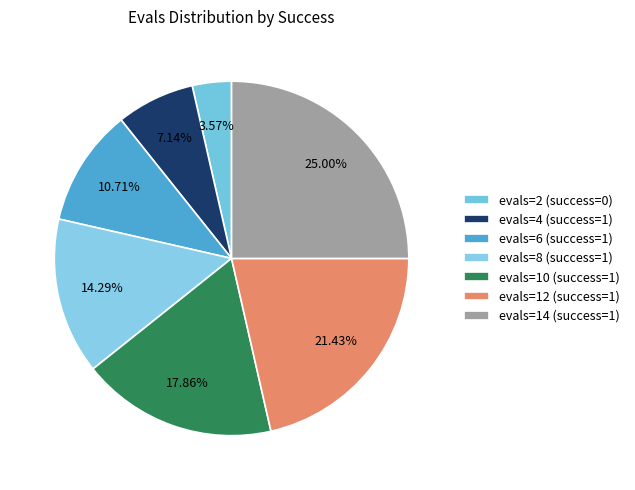

Does evals=4 (success=1) represent more than half of the total?

No